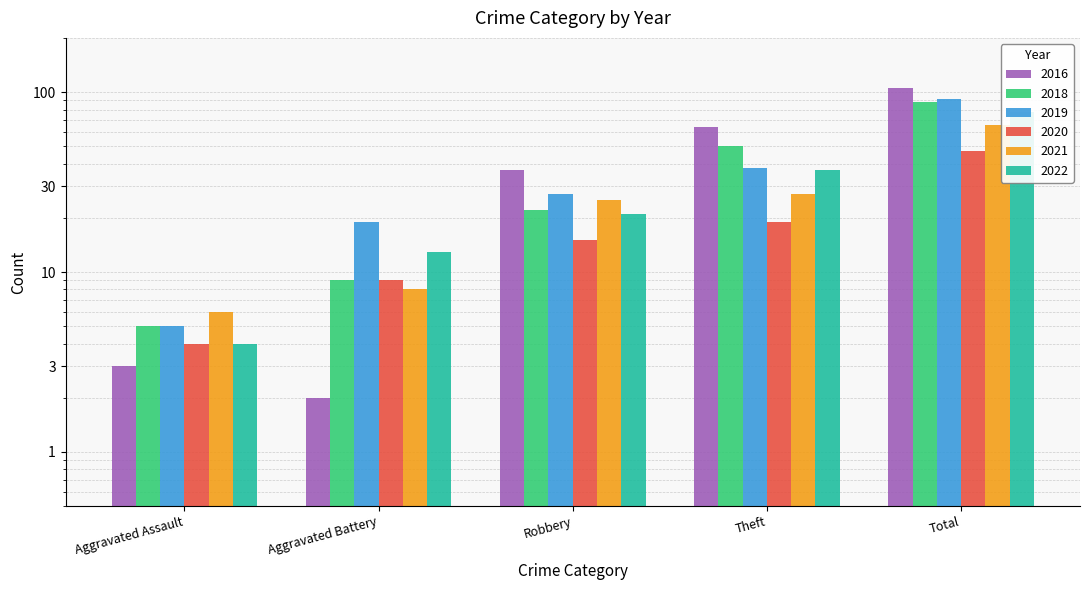

Between Aggravated Assault and Aggravated Battery, which is larger?

Aggravated Assault